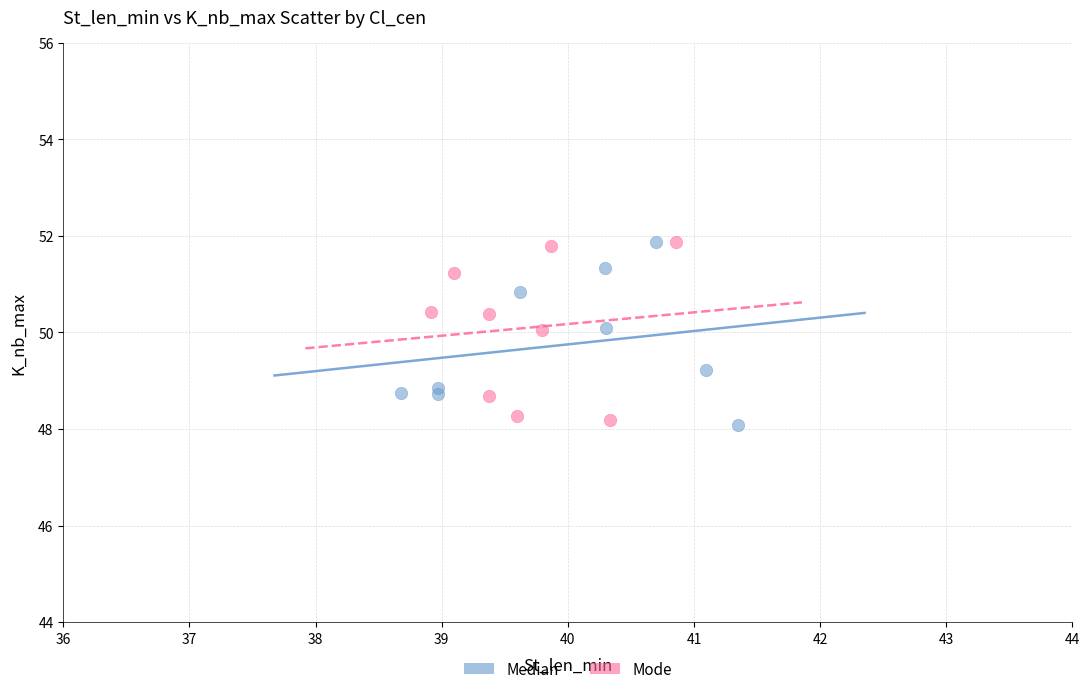

What are all the series names shown in the legend?

Median, Mode